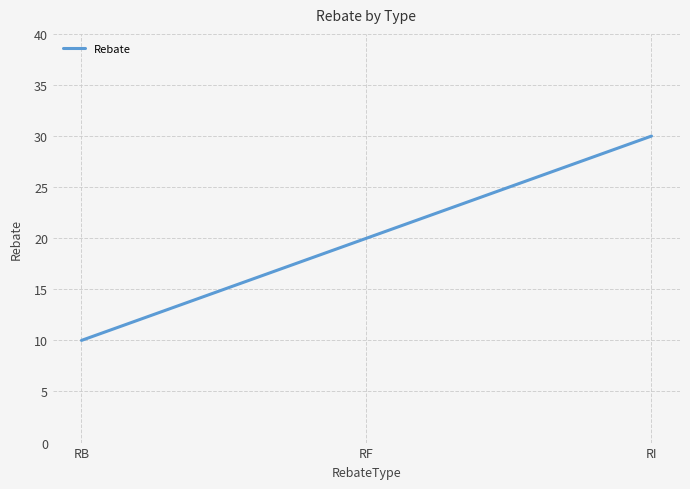

What is the difference between the second highest and minimum values?

10